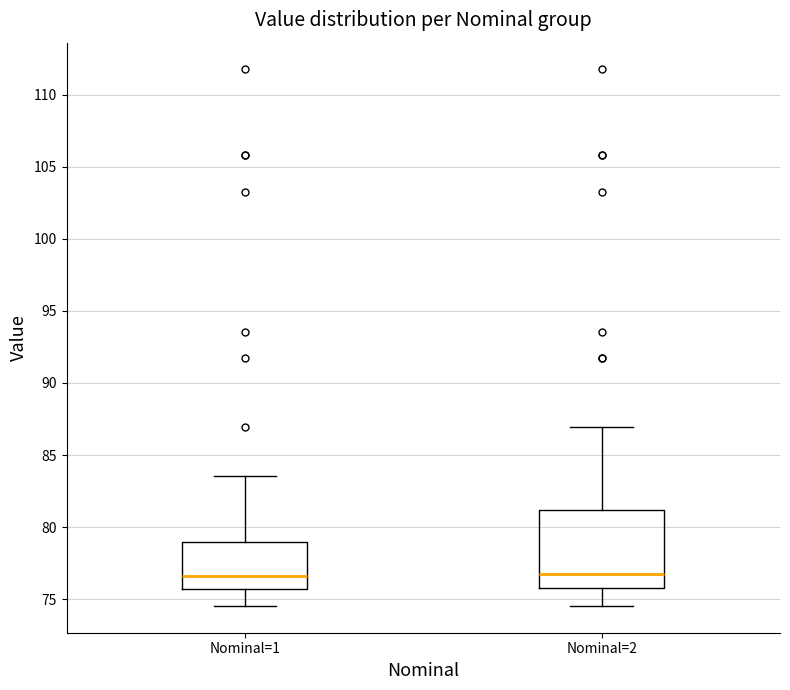

Reading left to right, read every box against the y-axis: the position of its median line, the range the box covers, and the ends of its whiskers. The values are not printed on the chart, so give them approximately, as read against the axis.

Nominal=1: median 76.5, box 75.5 to 79.0, whiskers 74.5 to 83.5
Nominal=2: median 76.5, box 76.0 to 81.0, whiskers 74.5 to 87.0